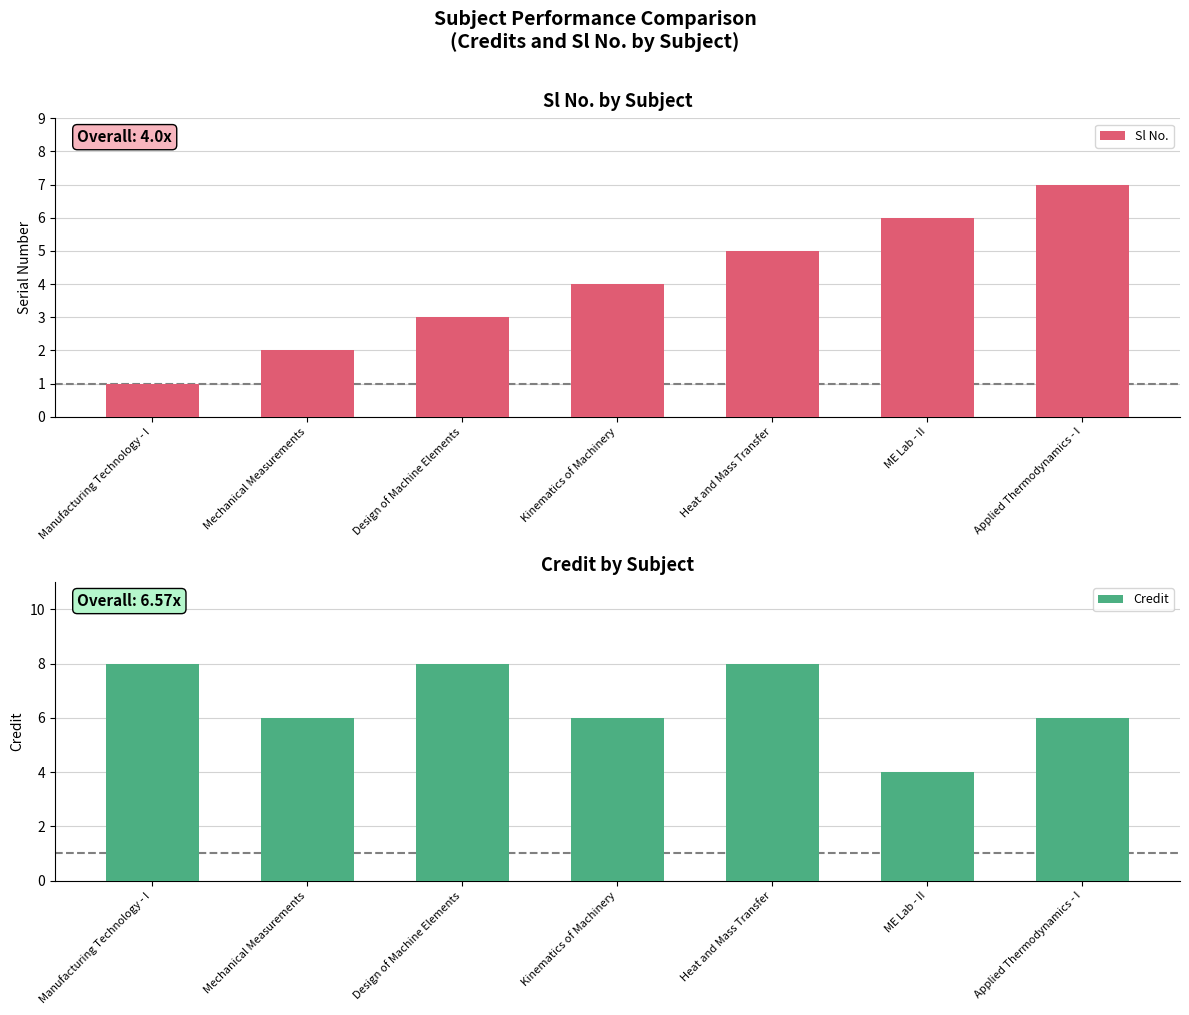

At how many categories does at least one series exceed 3?

7